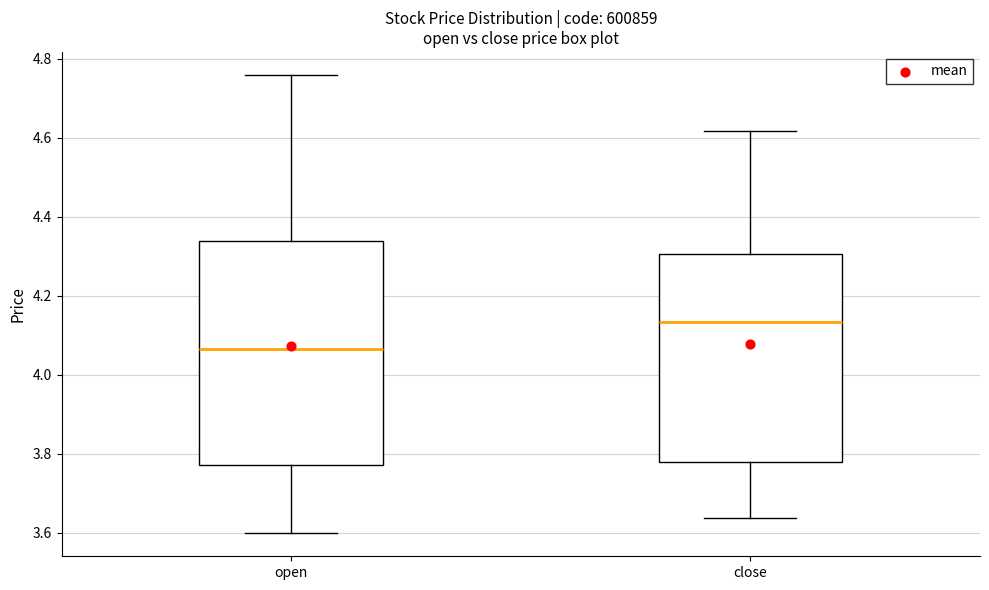

Reading left to right, read every box against the y-axis: the position of its median line, the range the box covers, and the ends of its whiskers. The values are not printed on the chart, so give them approximately, as read against the axis.

open: median 4.06, box 3.78 to 4.34, whiskers 3.60 to 4.76
close: median 4.14, box 3.78 to 4.30, whiskers 3.64 to 4.62